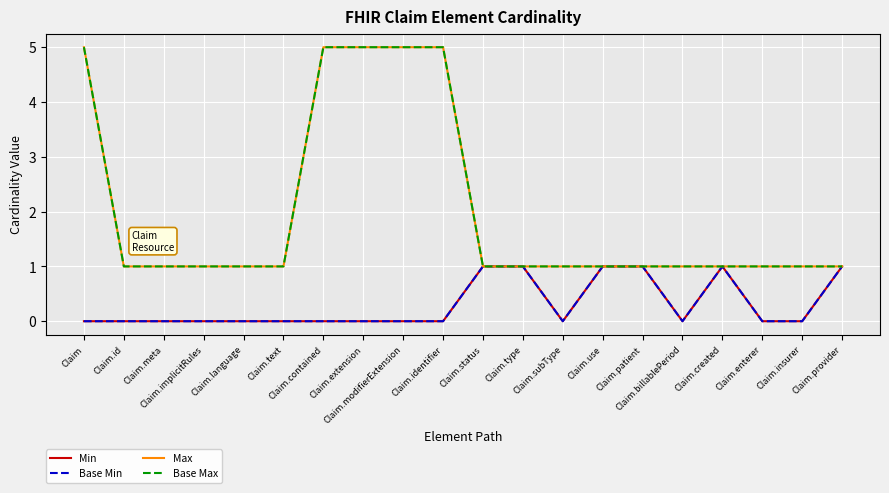

What is the spread (max minus min) of values at Claim.modifierExtension?

5